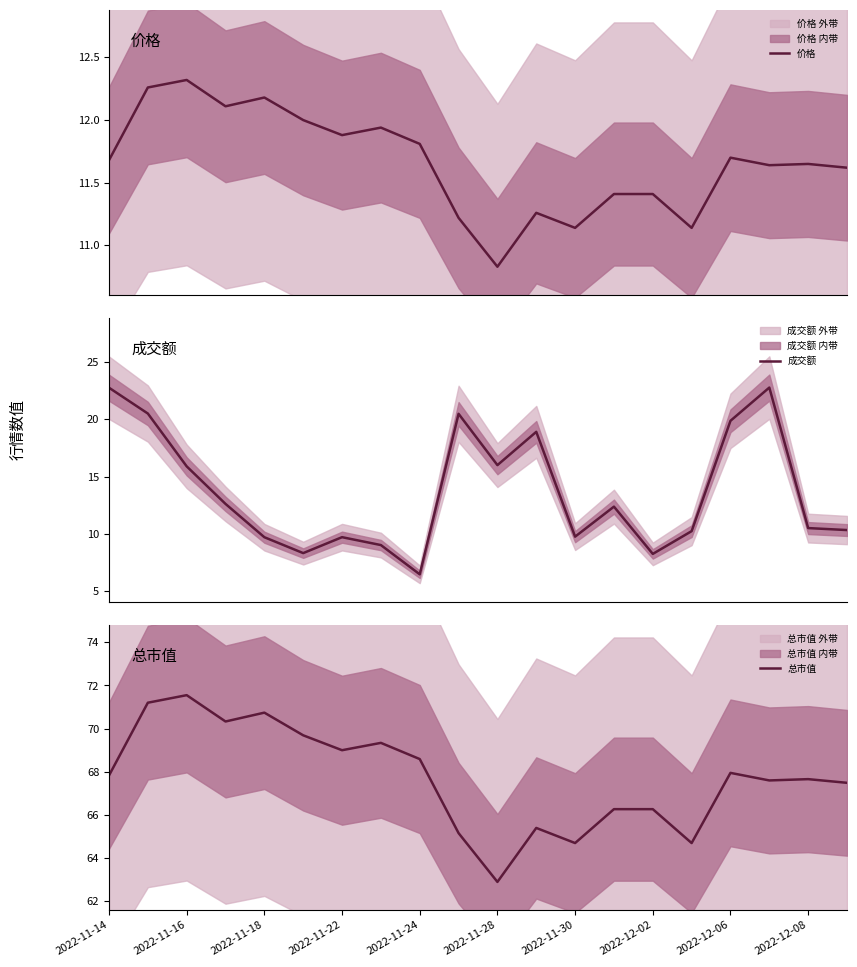

What is the maximum value for 成交额?

22.8